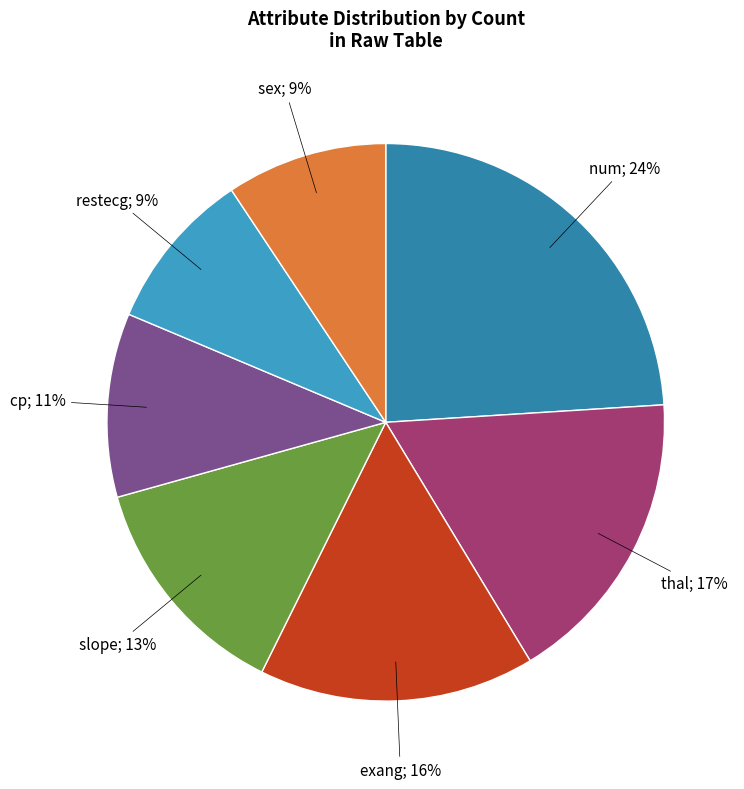

Count the number of slices in the pie.

7